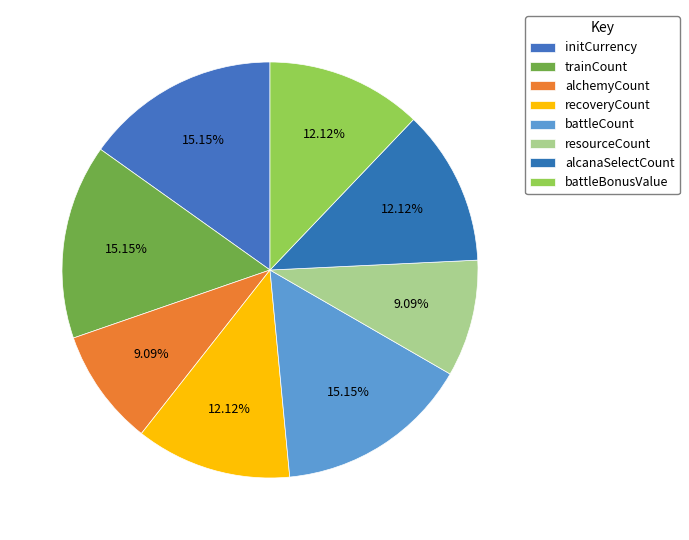

Which slice is the largest?

initCurrency